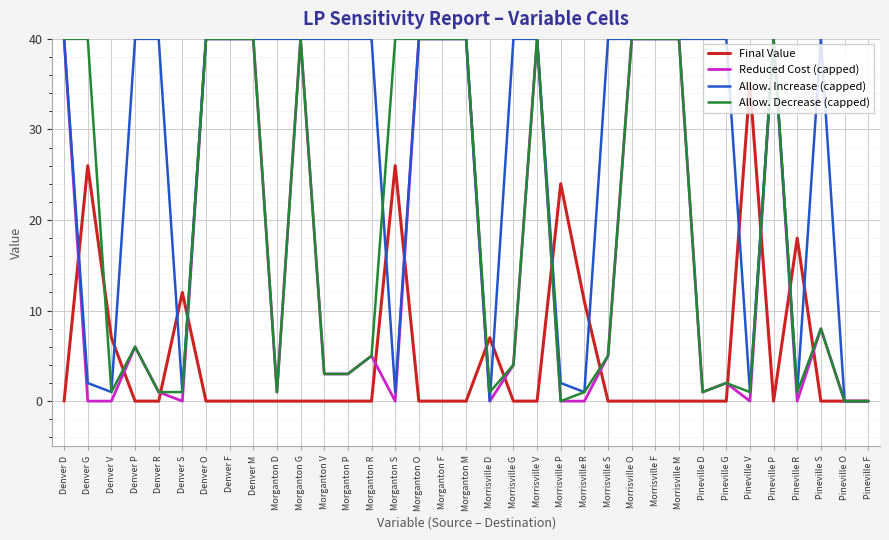

What is the total value across all series at Morganton P?

46